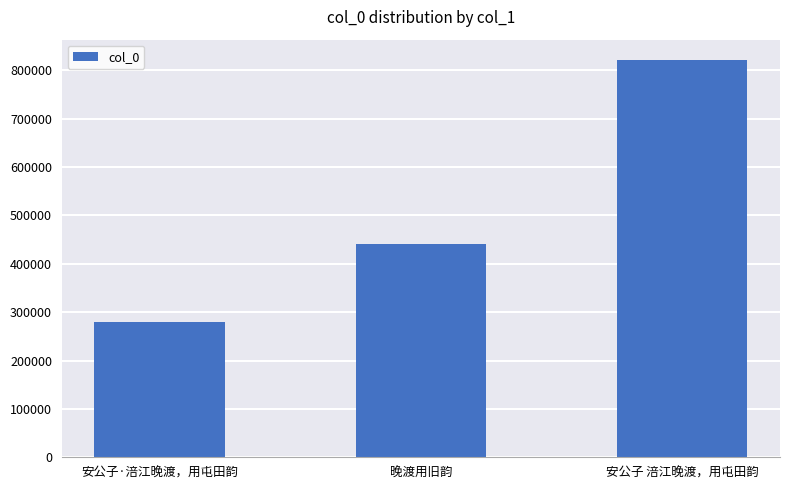

Does the chart contain stacked bars?

No